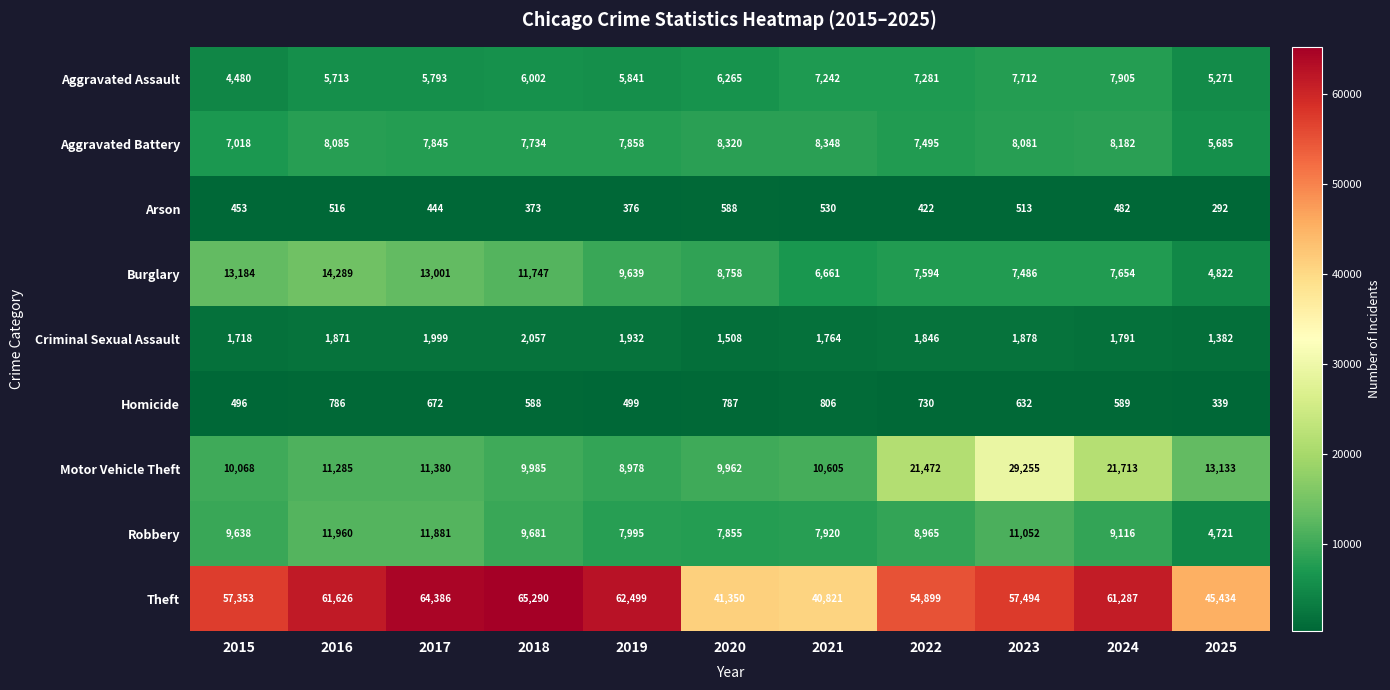

Between 2024 and 2025, which series saw the biggest shift?

Theft